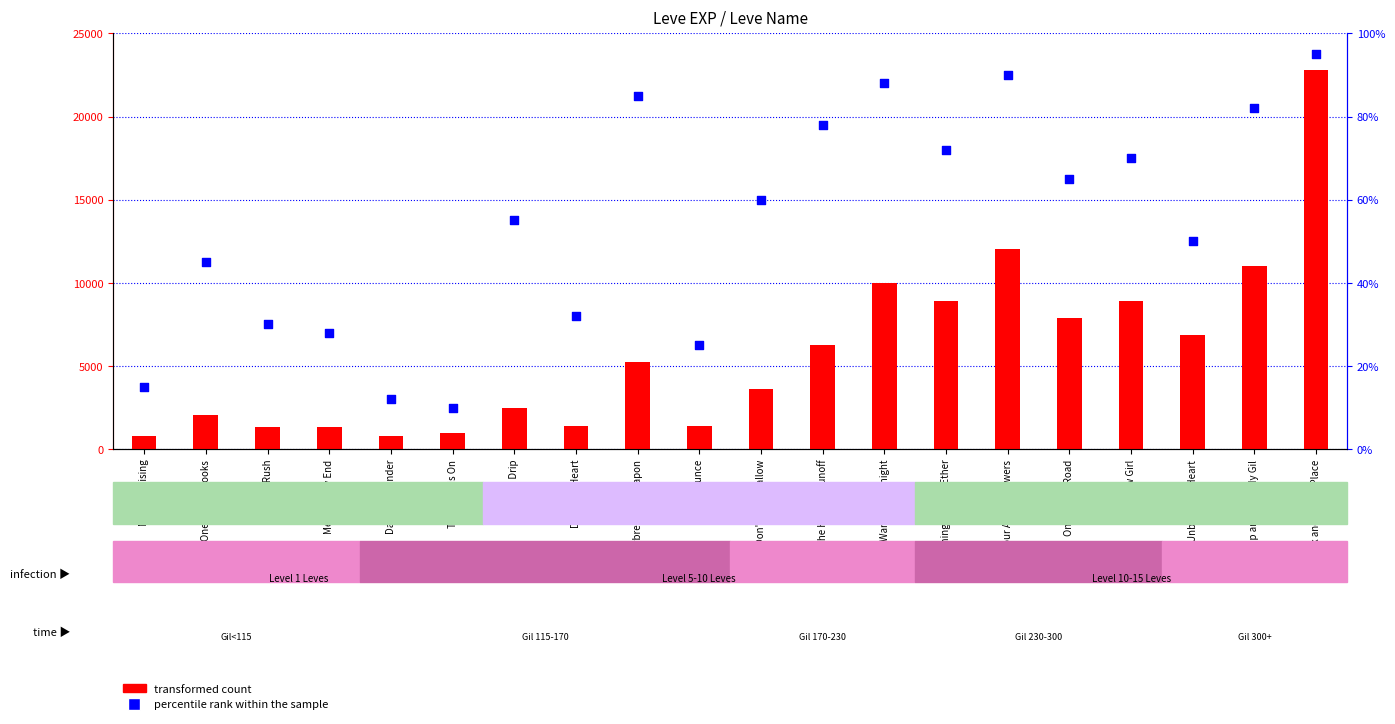

At how many categories does at least one series exceed 19359?

1